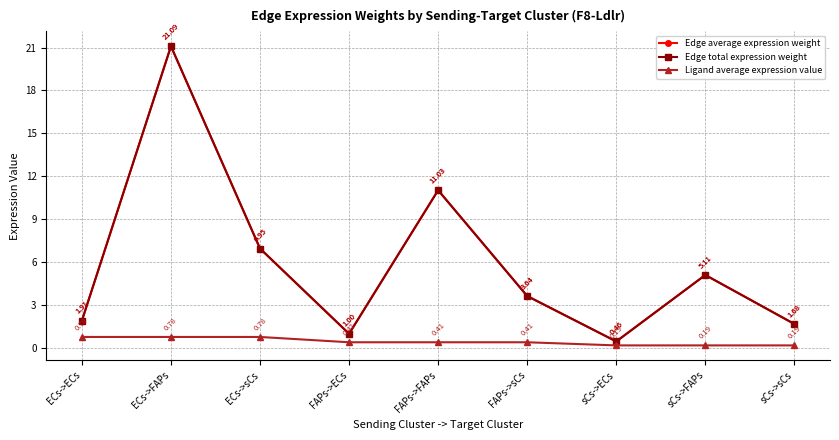

Reading left to right, extract all data points from this chart.

Edge average expression weight: ECs->ECs=1.9	ECs->FAPs=21.1	ECs->sCs=7.0	FAPs->ECs=1.0	FAPs->FAPs=11.0	FAPs->sCs=3.6	sCs->ECs=0.5	sCs->FAPs=5.1	sCs->sCs=1.7
Edge total expression weight: ECs->ECs=1.9	ECs->FAPs=21.1	ECs->sCs=7.0	FAPs->ECs=1.0	FAPs->FAPs=11.0	FAPs->sCs=3.6	sCs->ECs=0.5	sCs->FAPs=5.1	sCs->sCs=1.7
Ligand average expression value: ECs->ECs=0.8	ECs->FAPs=0.8	ECs->sCs=0.8	FAPs->ECs=0.4	FAPs->FAPs=0.4	FAPs->sCs=0.4	sCs->ECs=0.2	sCs->FAPs=0.2	sCs->sCs=0.2